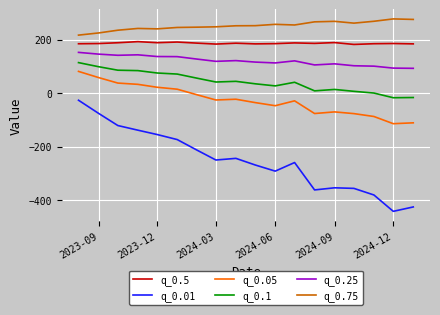

True or false: q_0.05 and q_0.5 cross at least once.

False